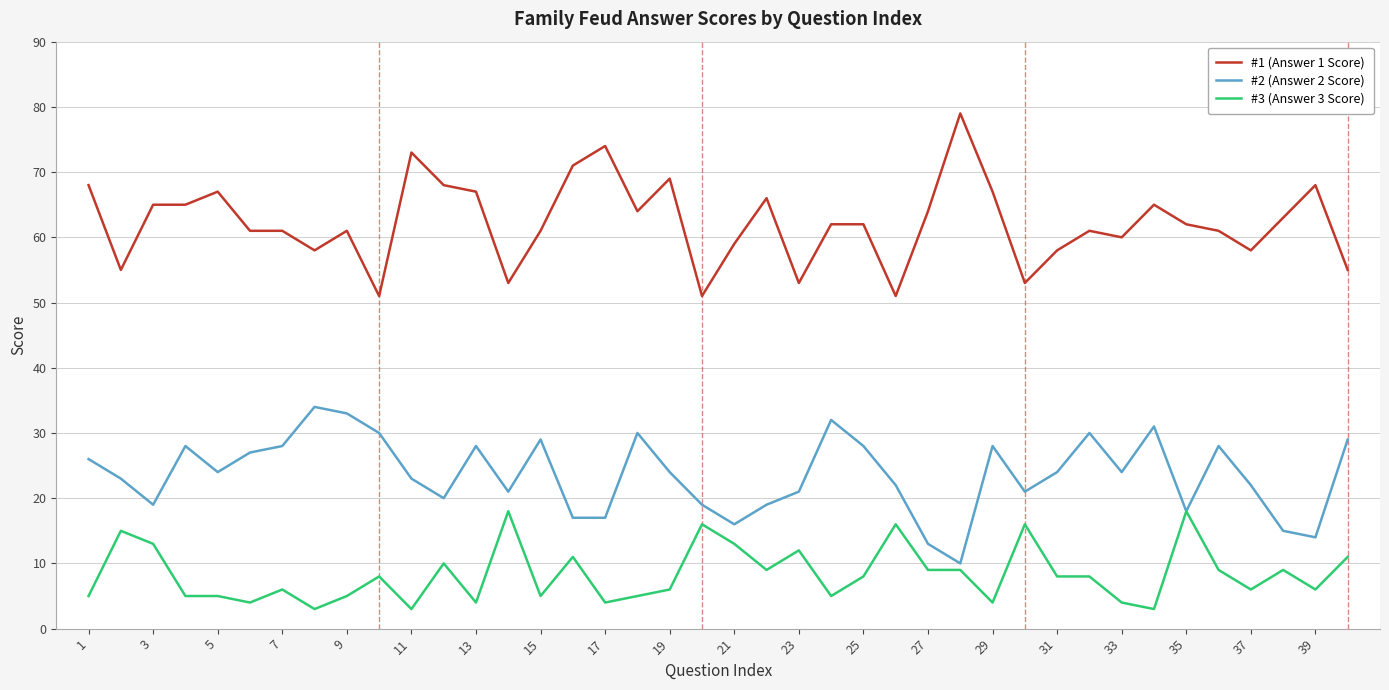

True or false: #2 (Answer 2 Score) has more than 2 interior local peaks.

True